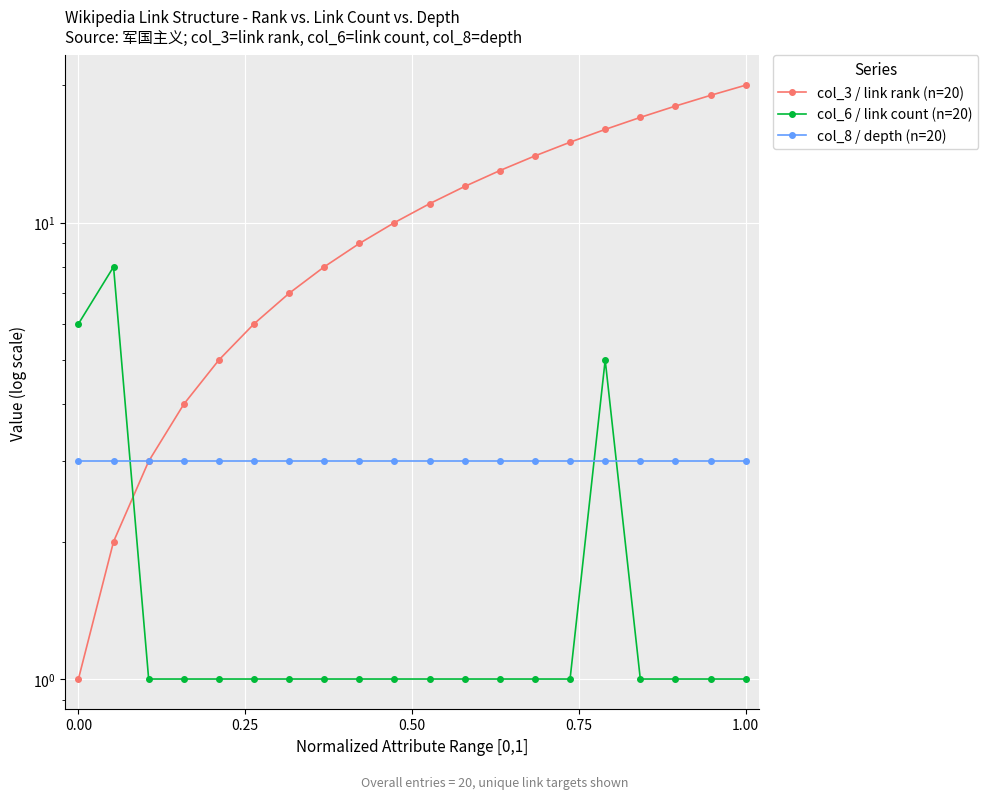

True or false: col_8 / depth (n=20) has more than 2 interior local peaks.

False